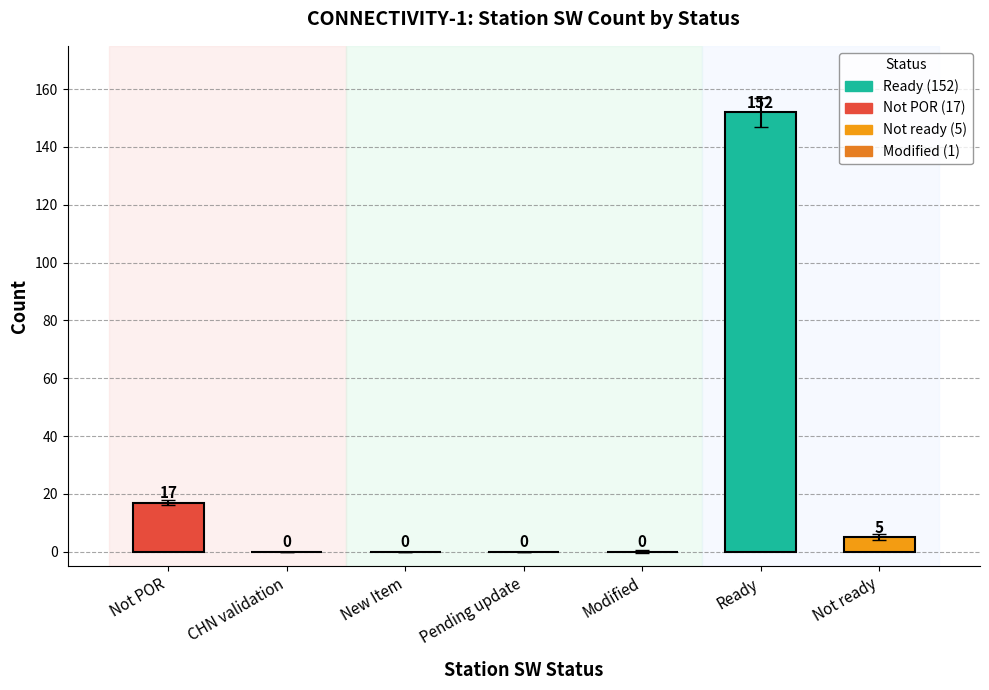

Is it true that the value at Pending update is -75?

False